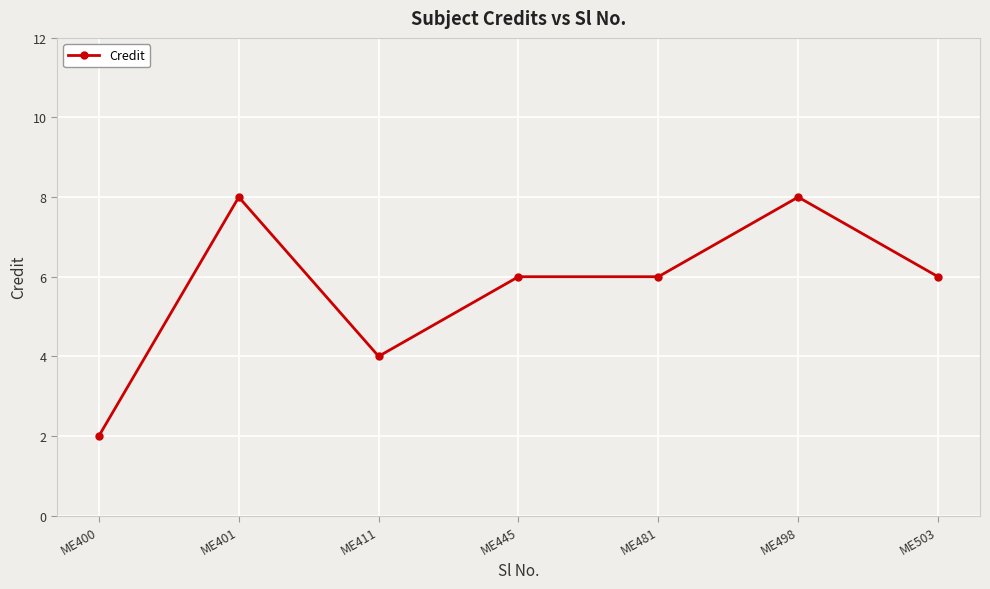

What is the greatest value displayed?

8